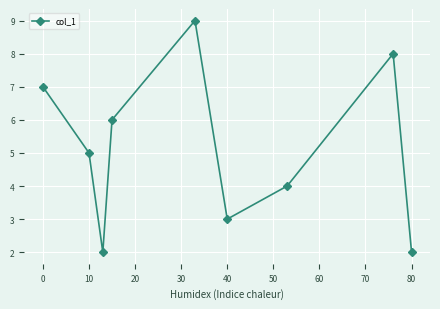

Reading left to right, extract all data points from this chart.

7.0	5.0	2.0	6.0	9.0	3.0	4.0	8.0	2.0